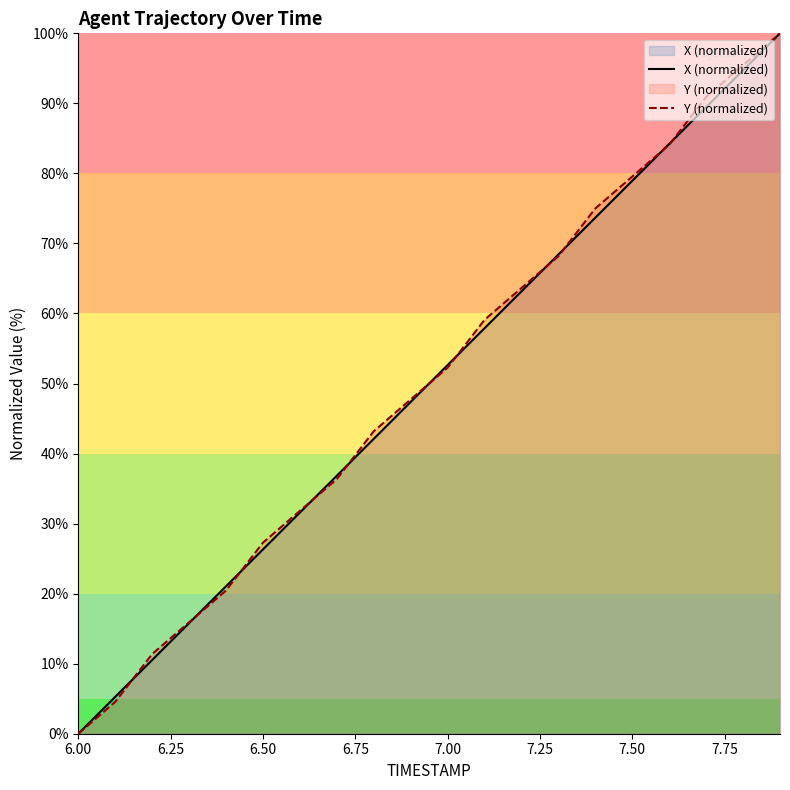

Does the chart display data point markers on the line(s)?

No